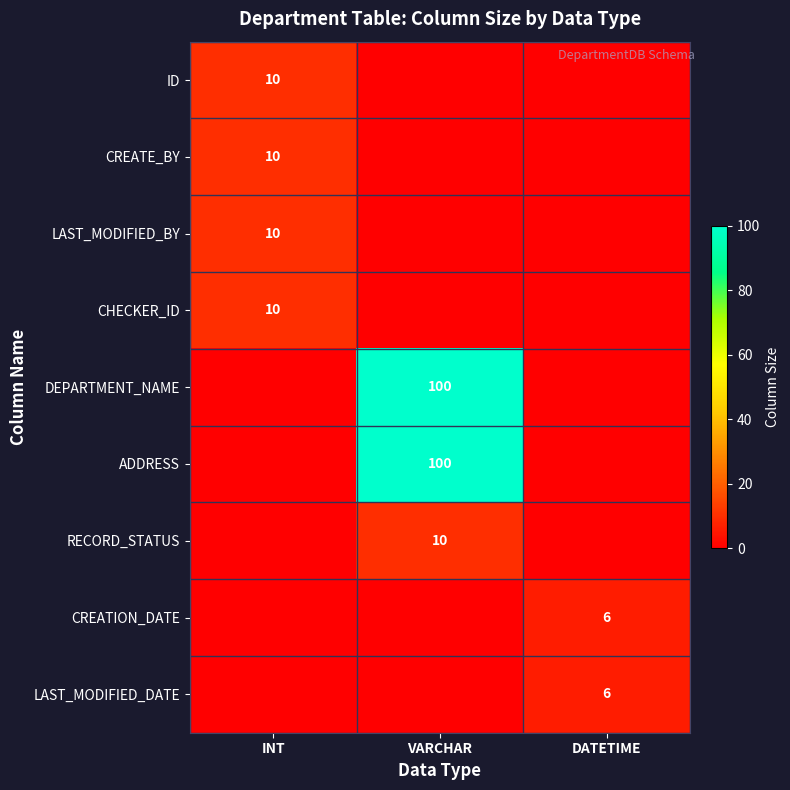

True or false: LAST_MODIFIED_BY has a value of 7 at INT.

False